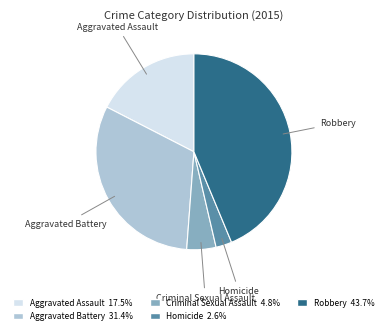

Rank the categories by value from highest to lowest.

Robbery, Aggravated Battery, Aggravated Assault, Criminal Sexual Assault, Homicide